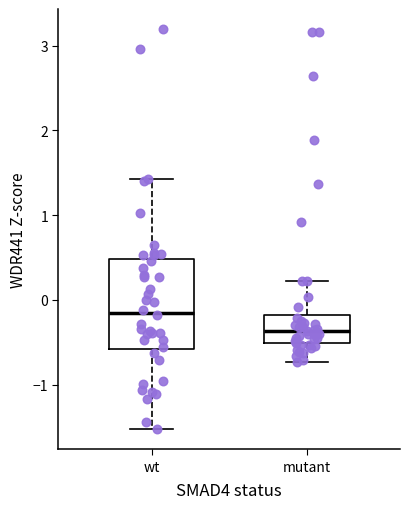

Where does the median line of the box for wt sit on the y-axis? The values are not printed on the chart, so give them approximately, as read against the axis.

-0.2